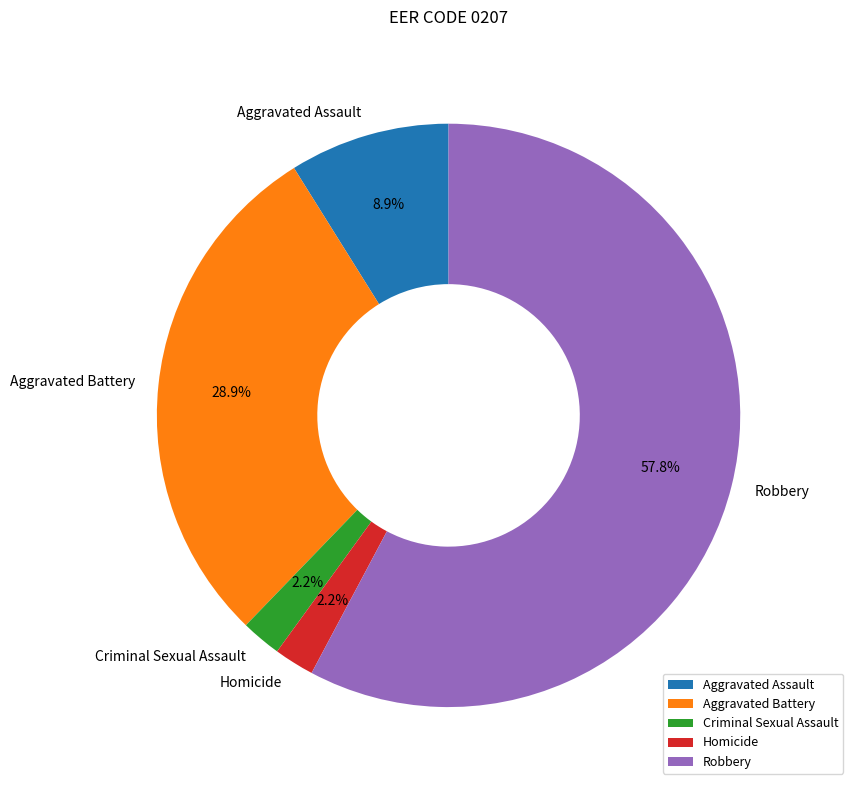

Is it true that Aggravated Assault is 9% of the pie?

True